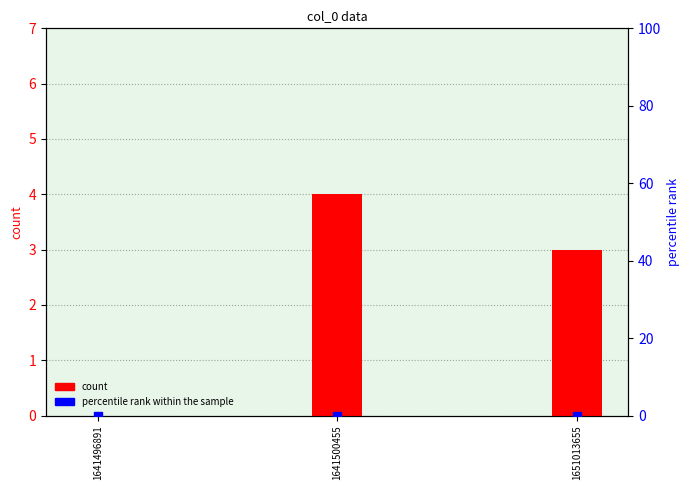

Is the value of count at 1651013655 greater than the value of percentile rank within the sample at 1651013655?

Yes